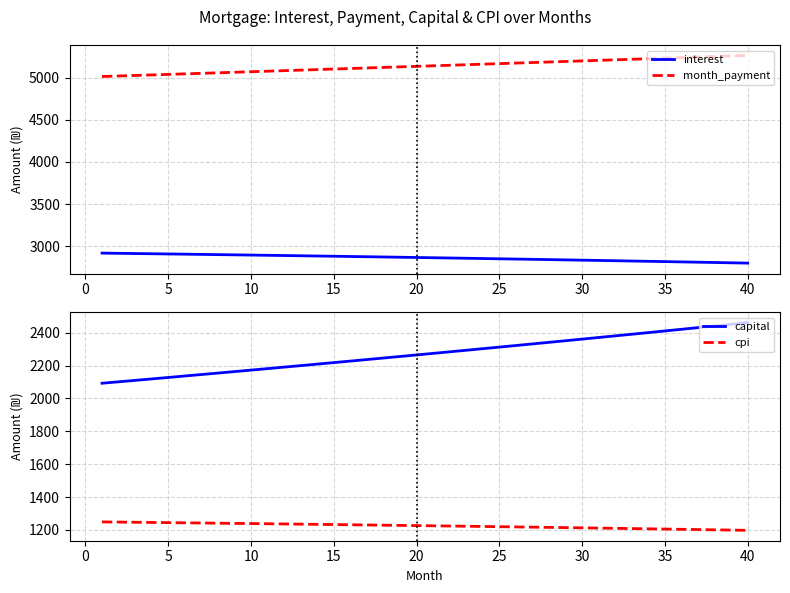

How many distinct data groups are displayed?

4